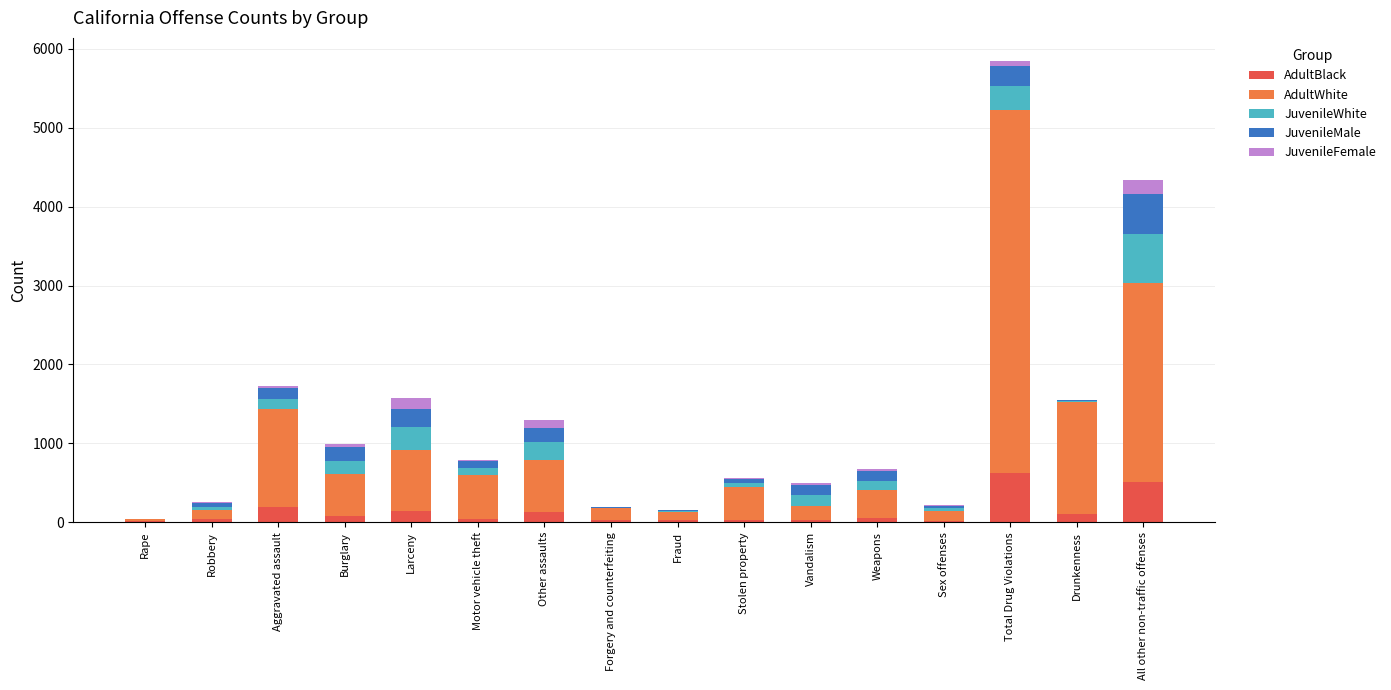

What is the total value across all series at Larceny?

1579